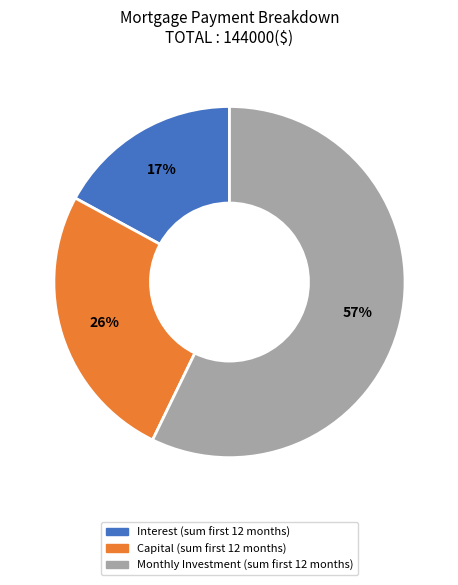

To the nearest percent, what is the average slice percentage?

33%